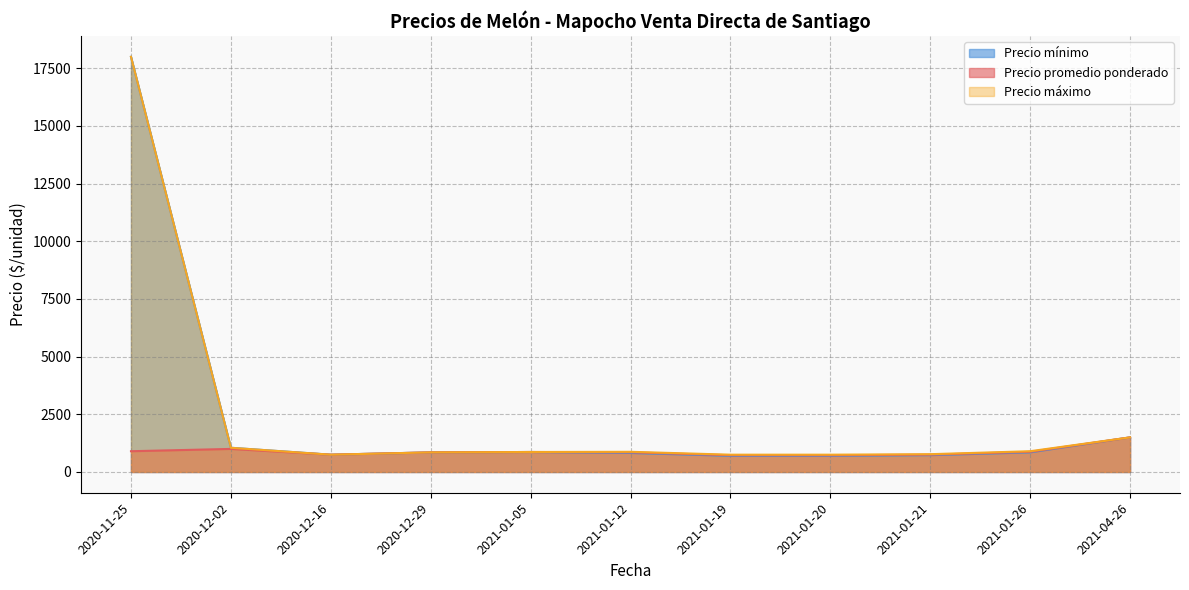

What is the spread (max minus min) of values at 2021-01-19?

50.0